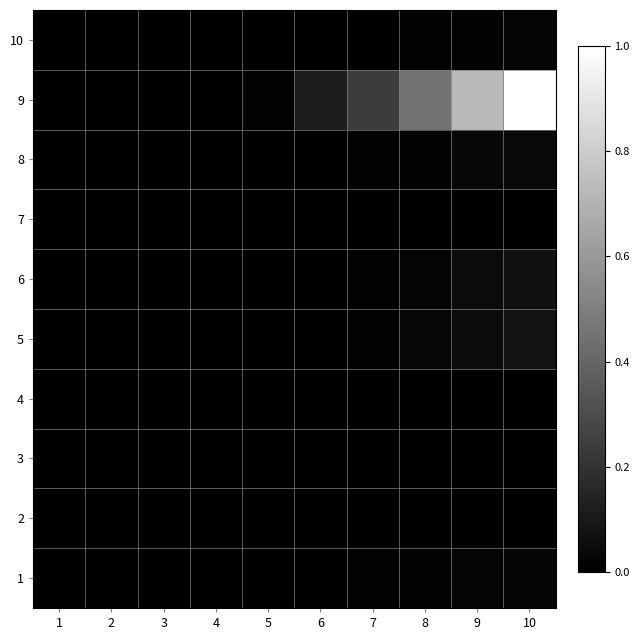

Count the number of categories in the chart.

10